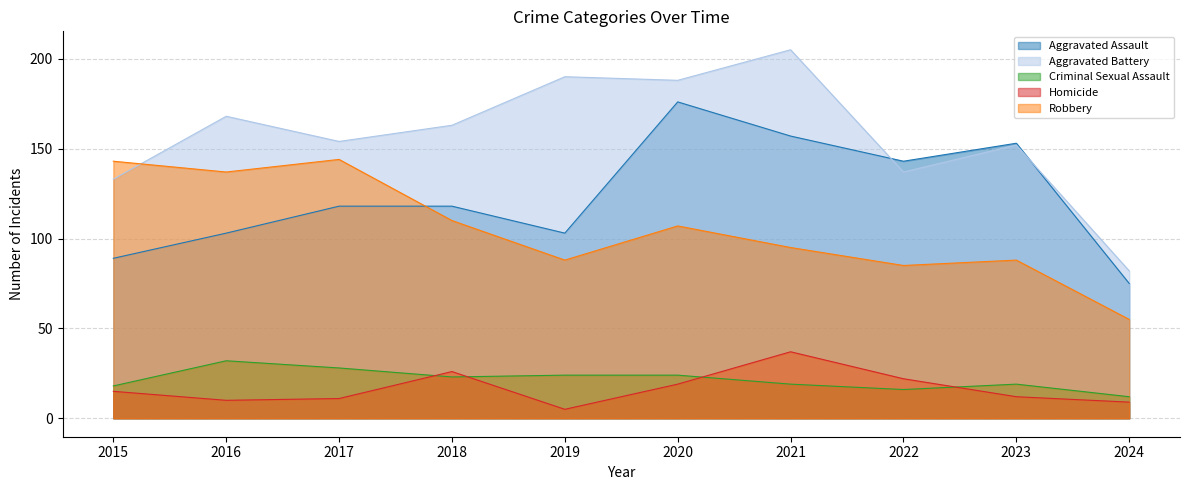

What is the value of the Aggravated Assault point at the 9th from the left?

153